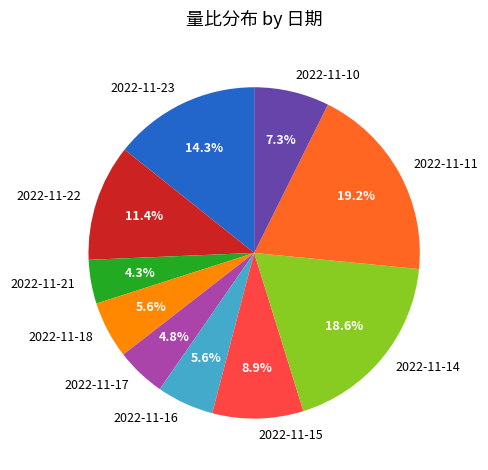

Is there a majority slice in this chart?

No